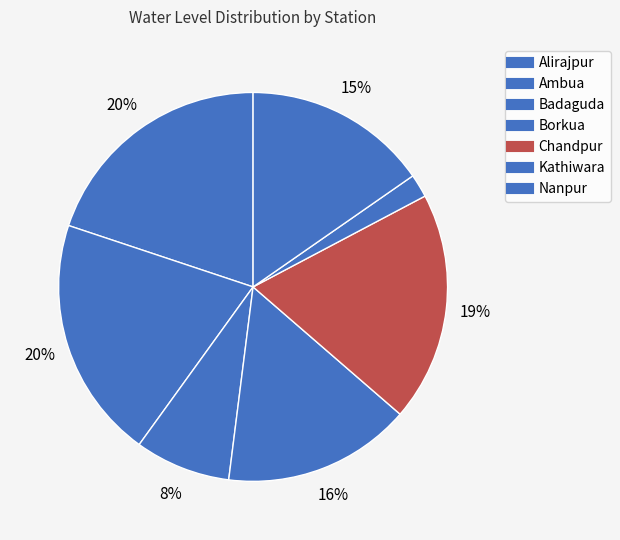

Approximately how many times larger is the value at Nanpur compared to Ambua?

0.8